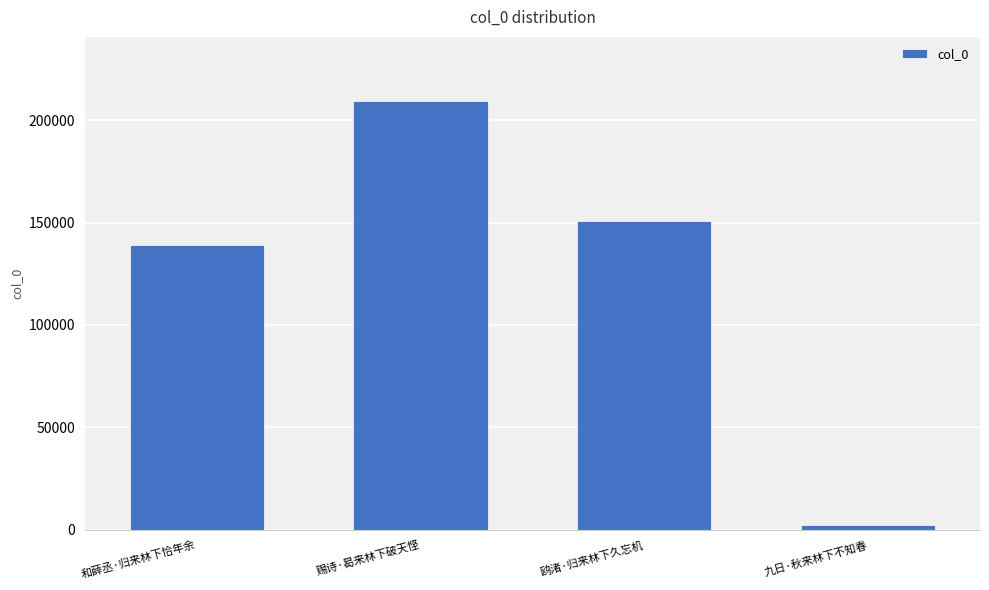

Rank the categories by value from lowest to highest.

九日·秋来林下不知春, 和薛丞·归来林下恰年余, 鸥渚·归来林下久忘机, 赐诗·曷来林下破天悭